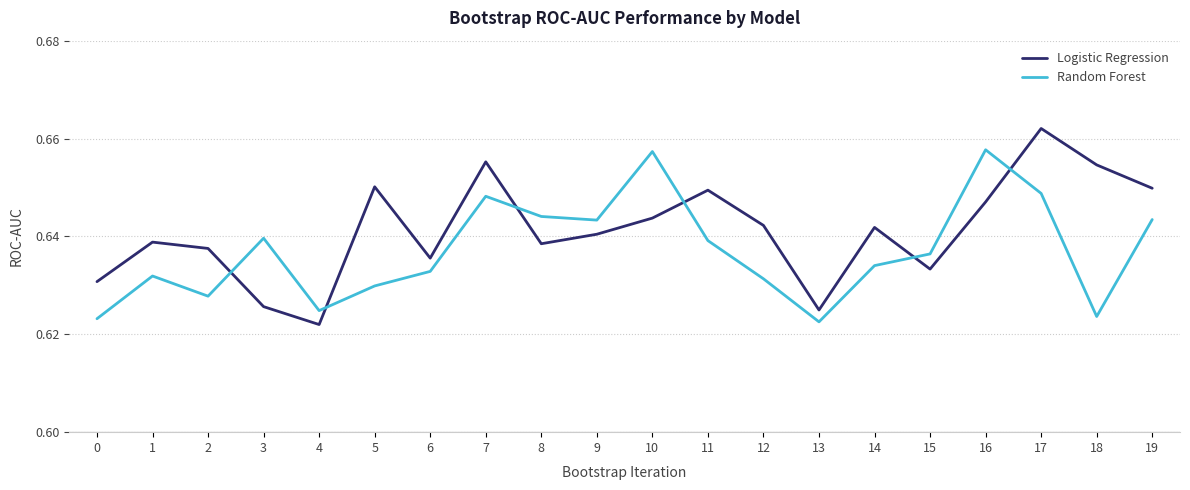

Where do Logistic Regression and Random Forest first cross each other?

2 and 3